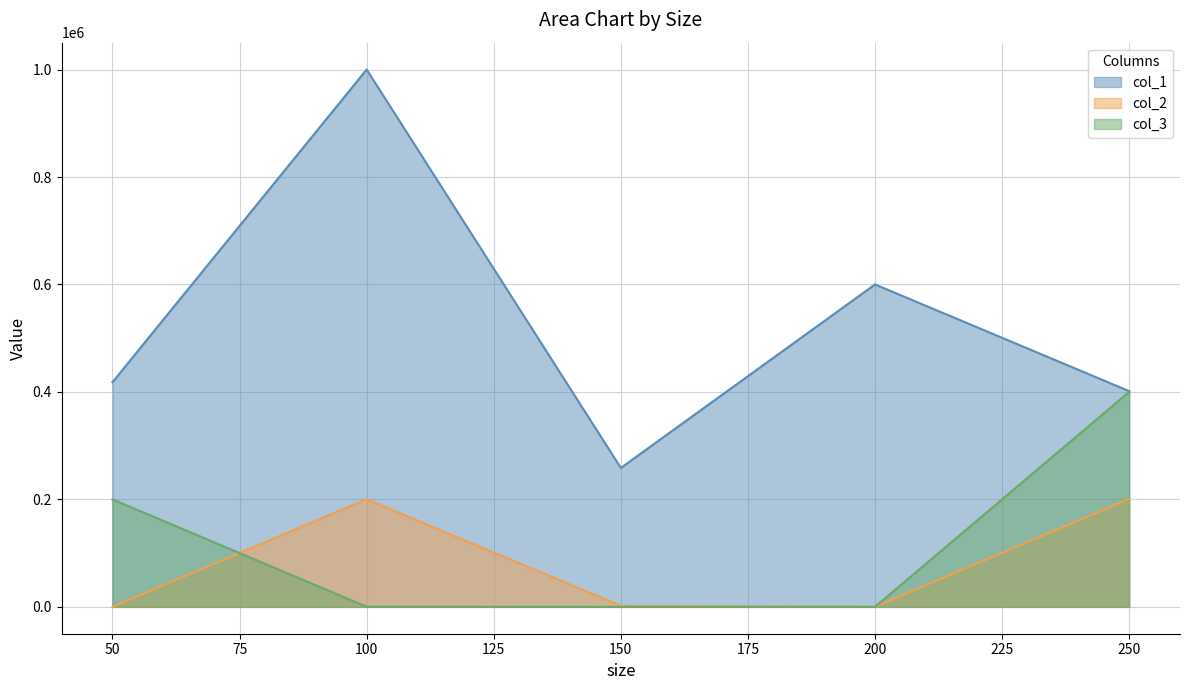

Reading left to right, list all the values displayed in this chart.

col_1: 418132	1000078	258584	600109	401500
col_2: 41	200400	1933	120	200890
col_3: 200012	151	0	0	400087